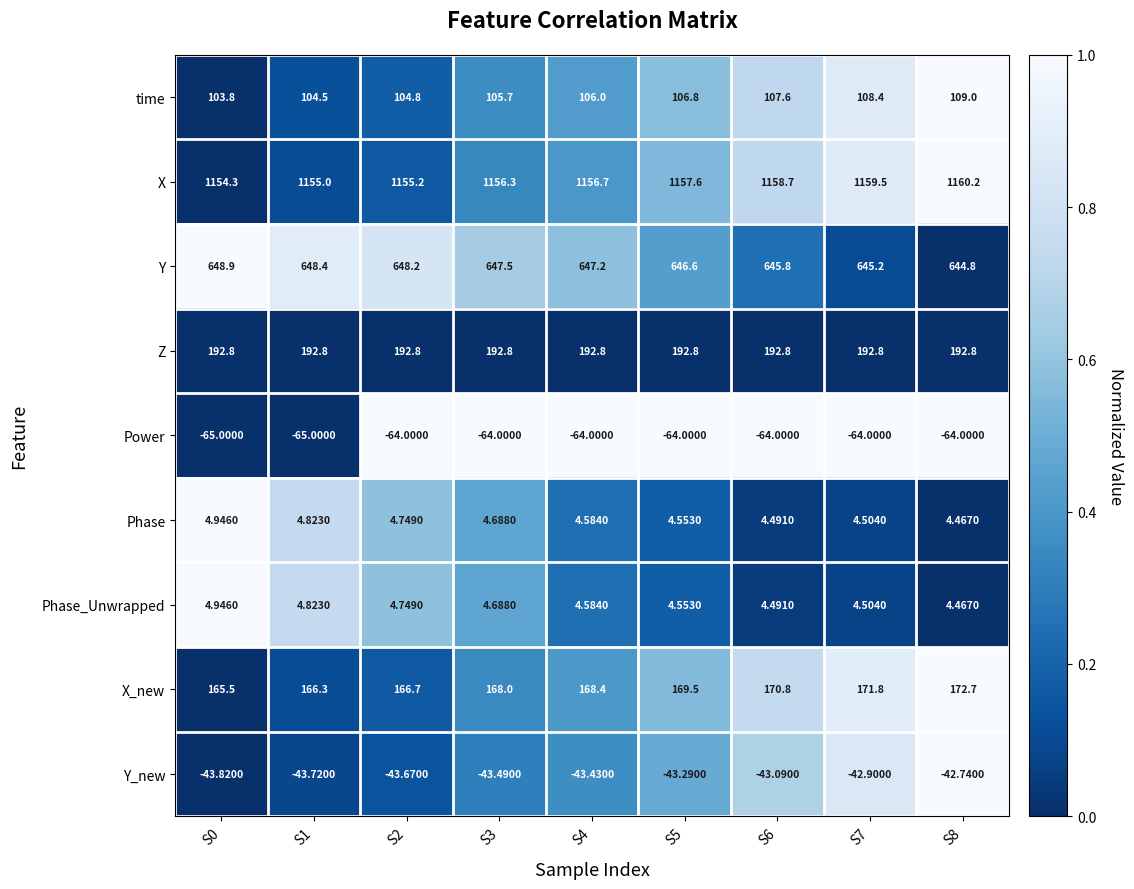

Between S2 and S6, which series saw the biggest shift?

X_new